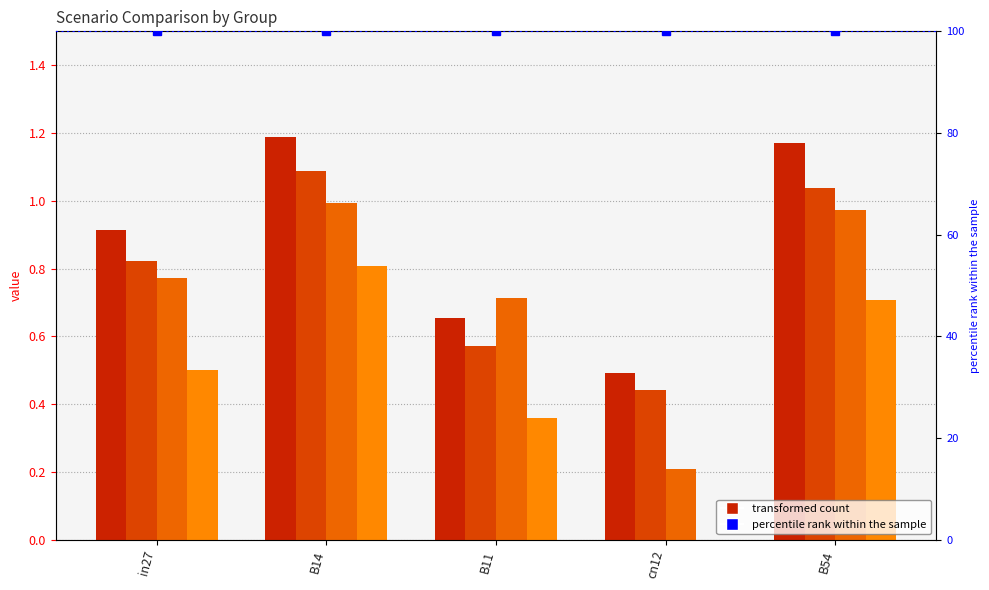

List the labels in order of job620_scenario0_1257 value, smallest first.

cn12, B11, in27, B54, B14